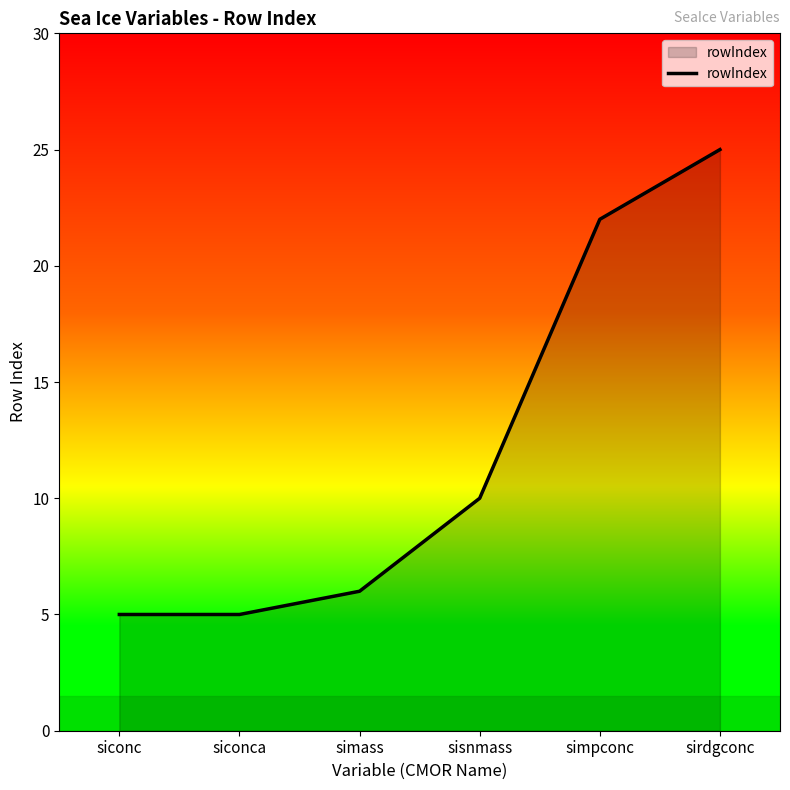

Reading left to right, transcribe all the data shown in this chart.

5	5	6	10	22	25